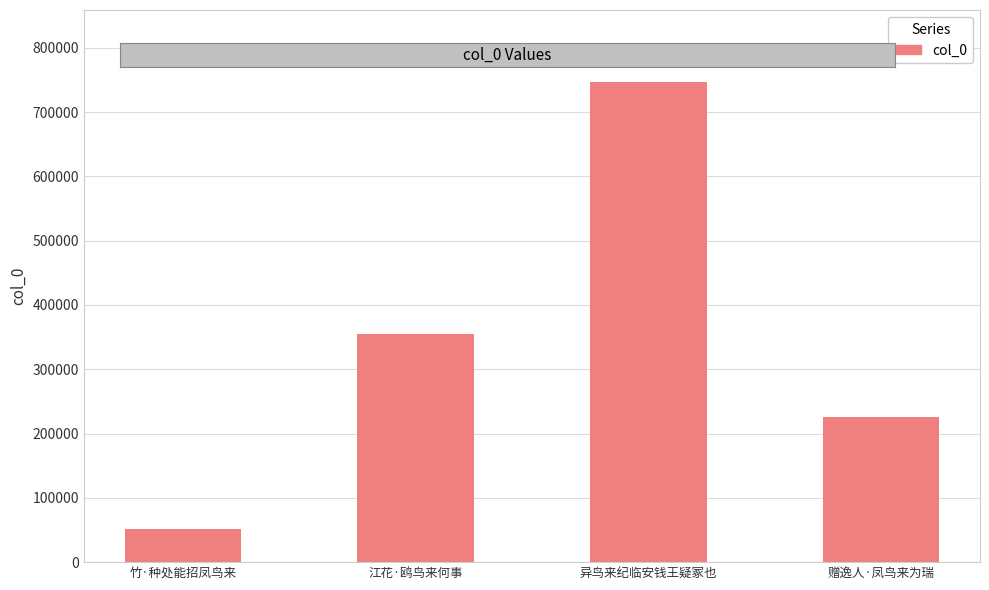

What is the difference between the values at 异鸟来纪临安钱王疑冢也 and 竹·种处能招凤鸟来?

695563